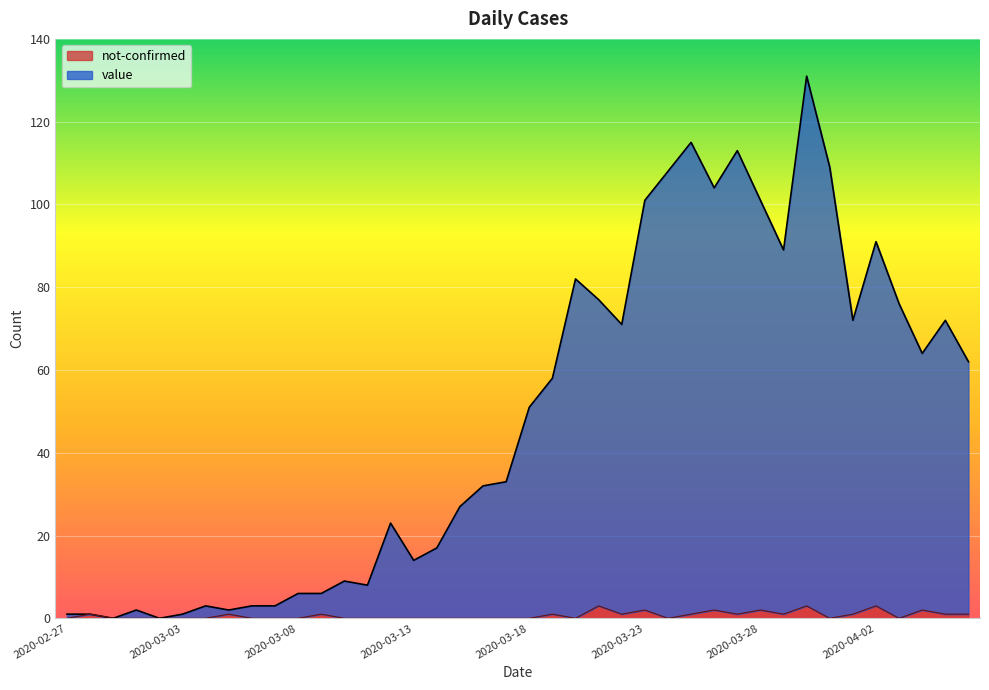

At which label is not-confirmed closest to 1?

2020-02-28